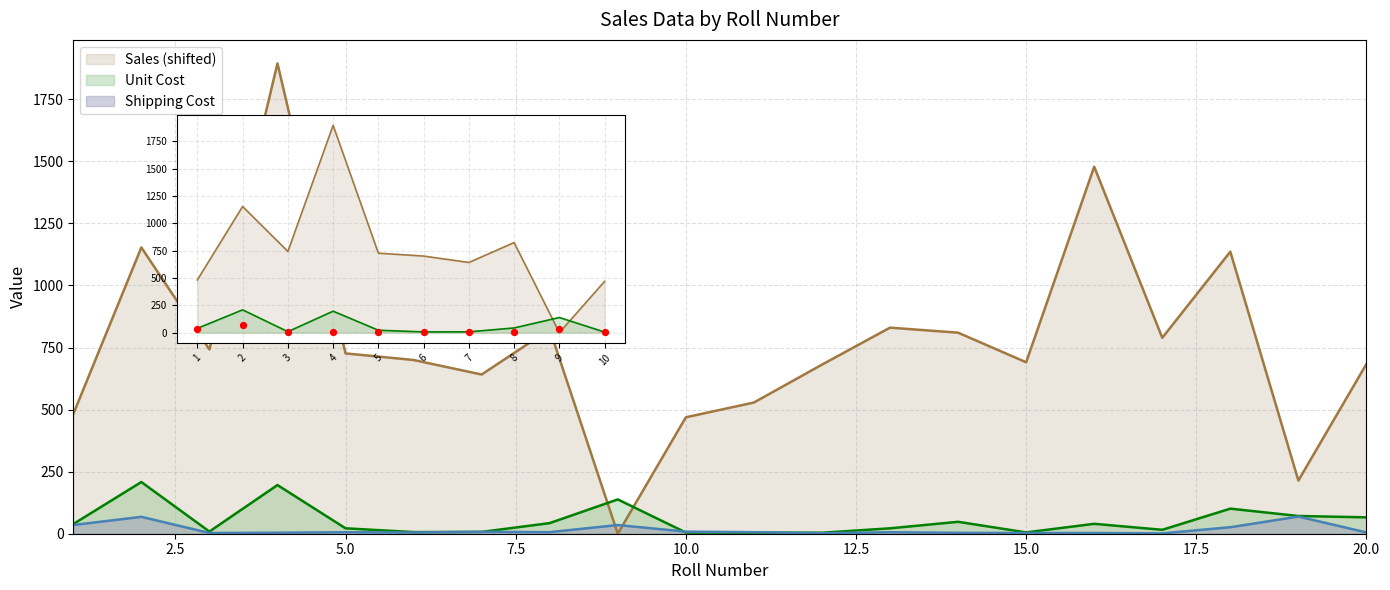

Which has a higher value, 9 or 5?

9